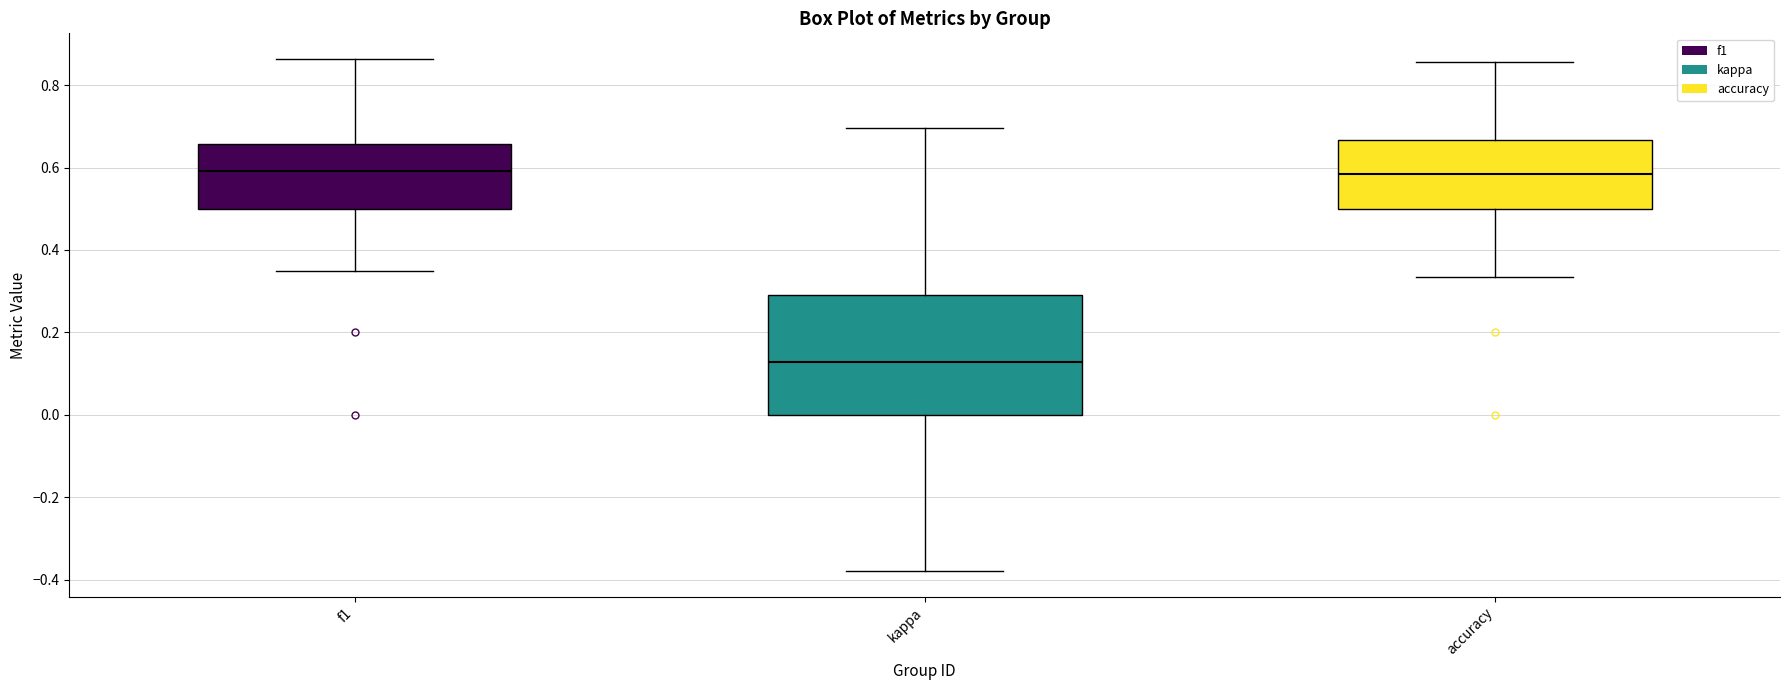

Reading left to right, read every box against the y-axis: the position of its median line, the range the box covers, and the ends of its whiskers. The values are not printed on the chart, so give them approximately, as read against the axis.

f1: median 0.60, box 0.50 to 0.66, whiskers 0.36 to 0.86
kappa: median 0.12, box 0.00 to 0.30, whiskers -0.38 to 0.70
accuracy: median 0.58, box 0.50 to 0.66, whiskers 0.34 to 0.86